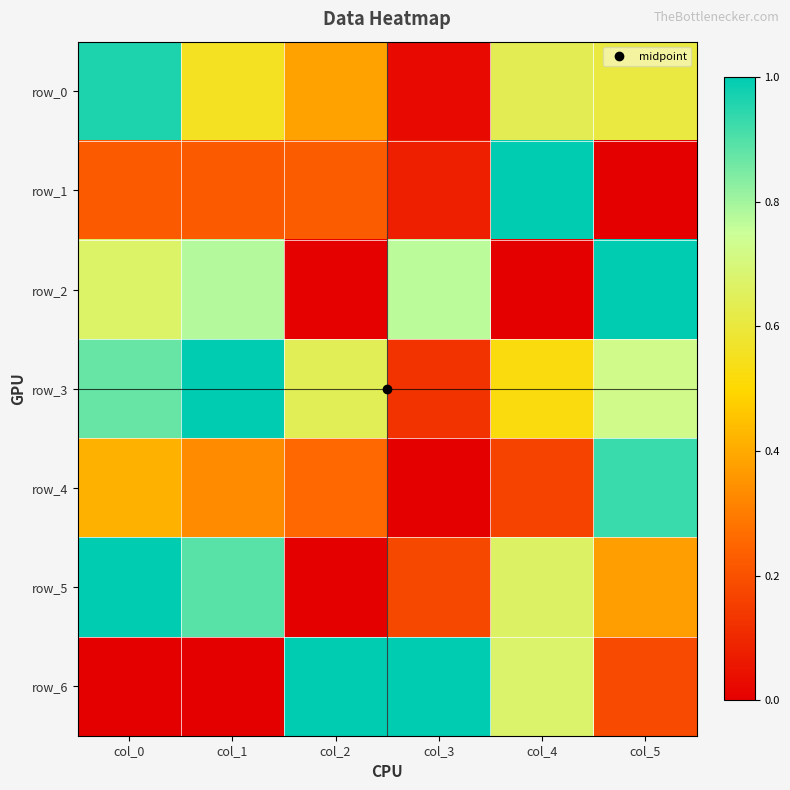

Which series has the largest total across all categories?

row_3